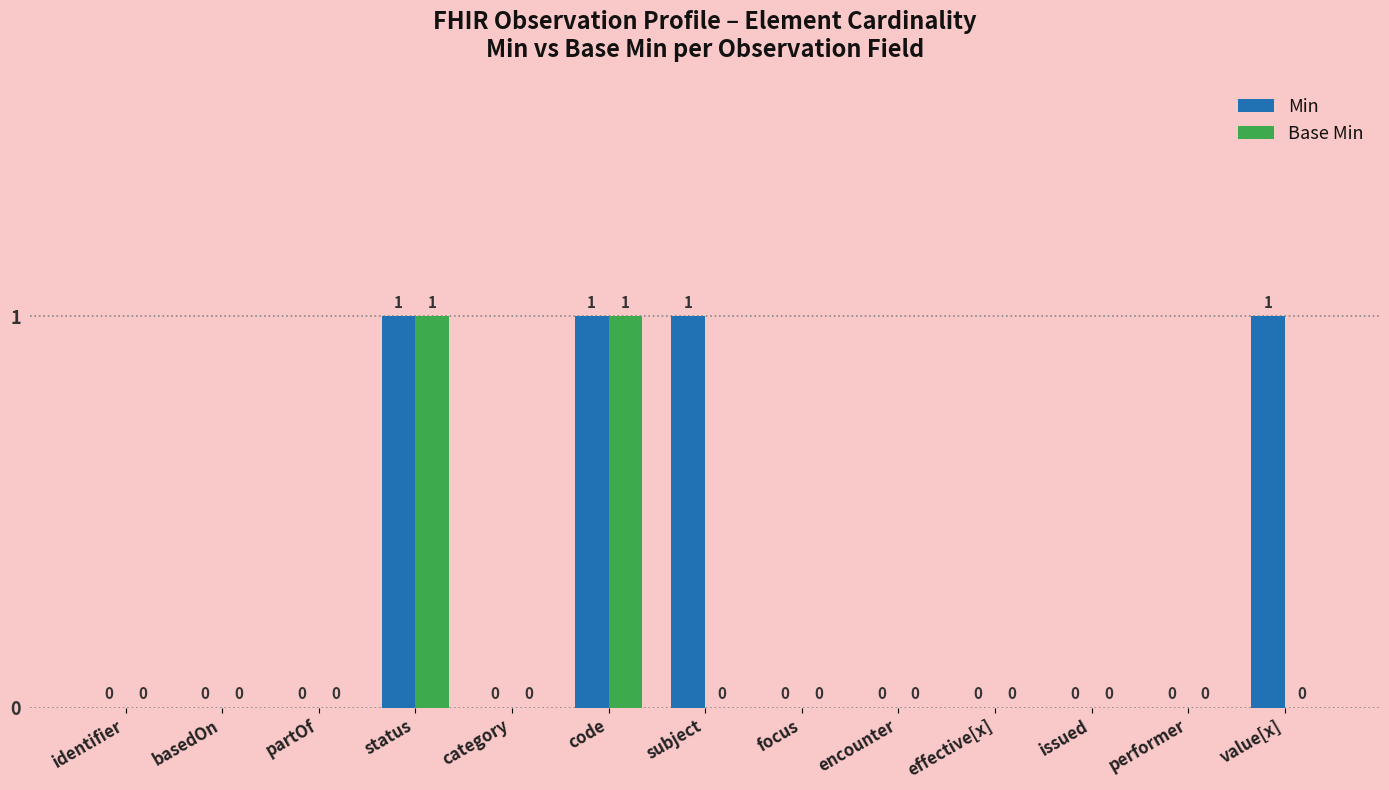

How many positive values does the Min series have?

4